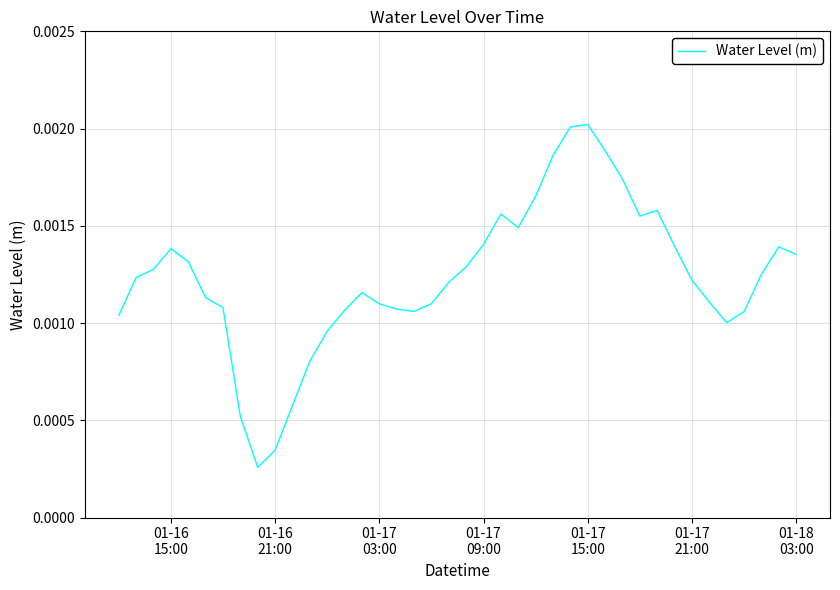

How many lines are shown in the chart?

1